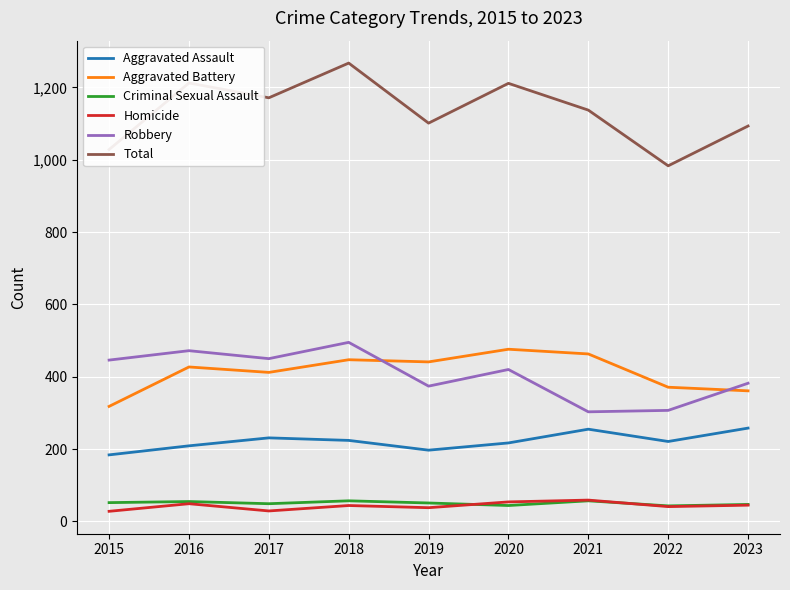

At which category does Robbery reach its first local valley?

2017